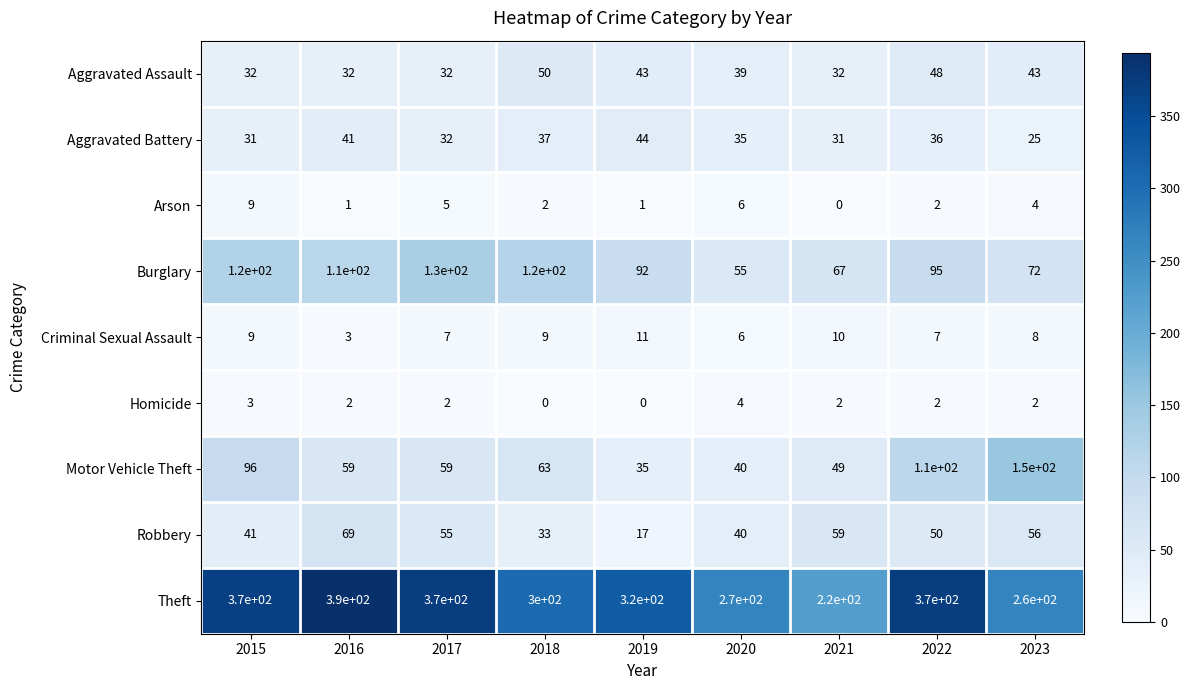

Read the Homicide value at 2015.

3